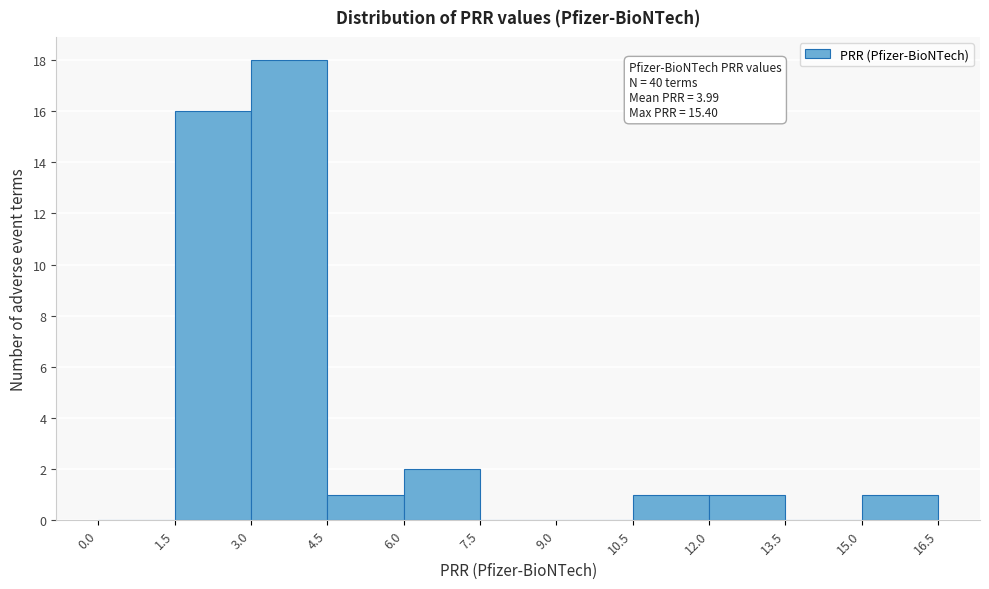

Over which range of the x-axis is the bar tallest?

3.0 to 4.5